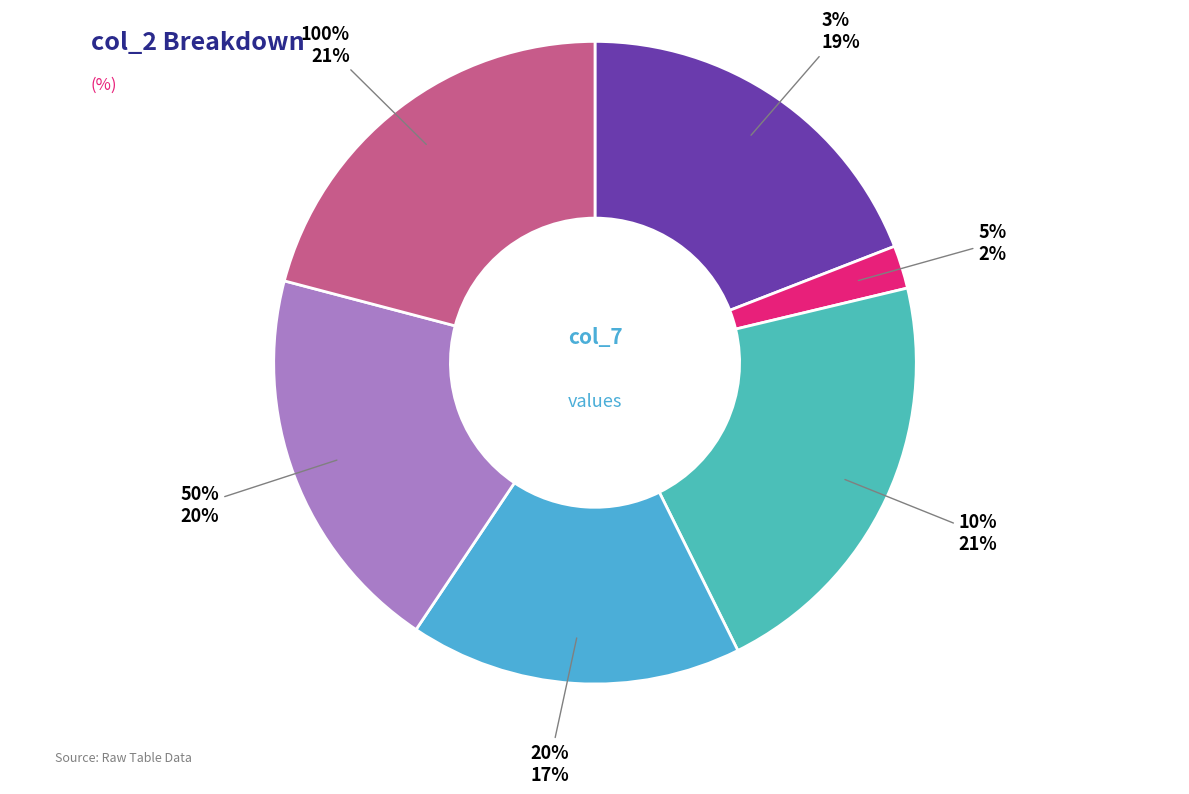

To the nearest percent, what is the average slice percentage?

17%